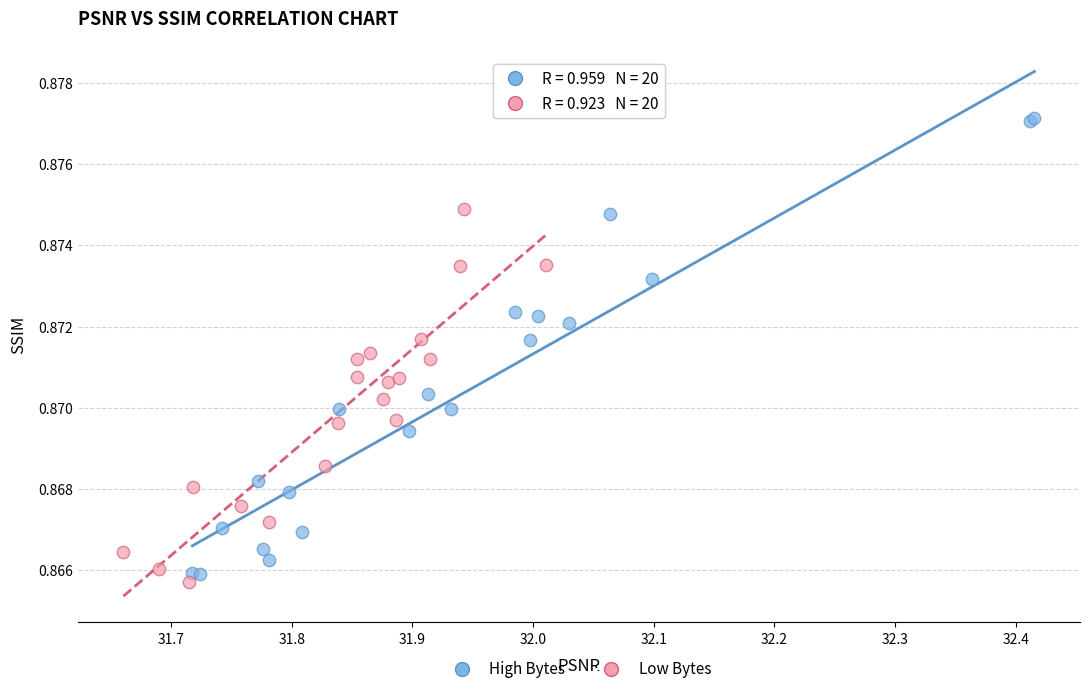

Which series contains the highest Y value?

High Bytes